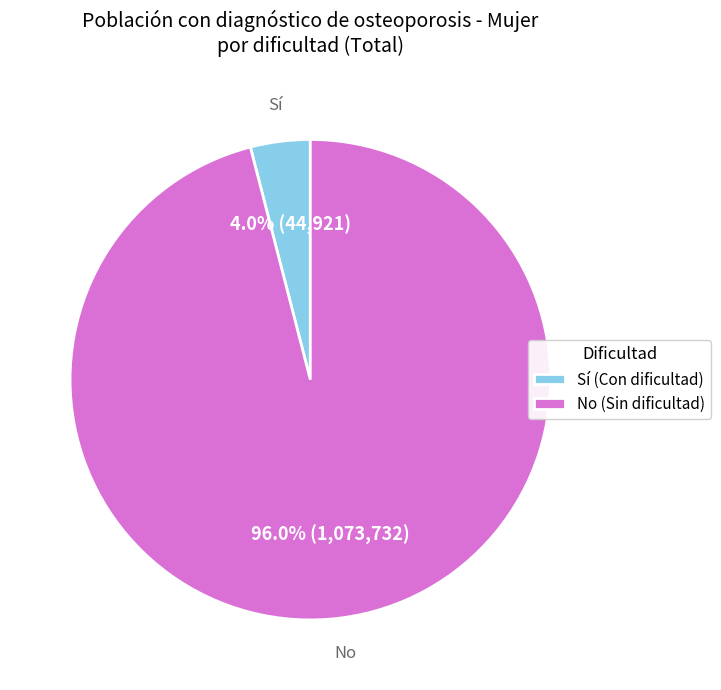

Which slice is the largest?

No